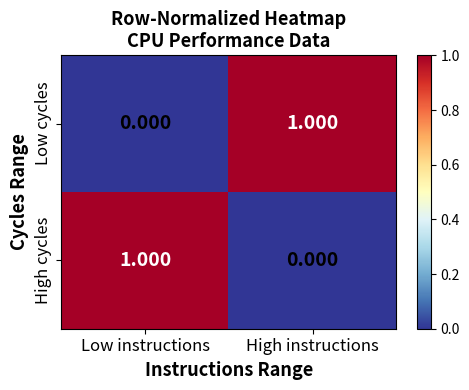

Where is Low cycles nearest to the value 0?

Low instructions